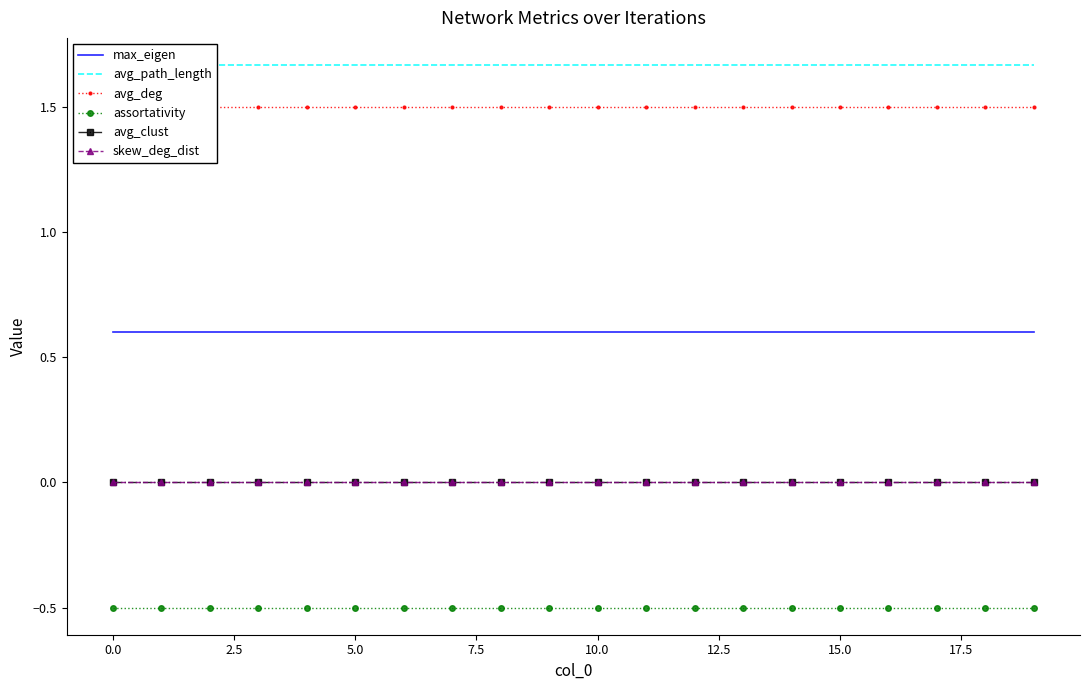

Between 12.5 and 10, which series saw the biggest shift?

max_eigen